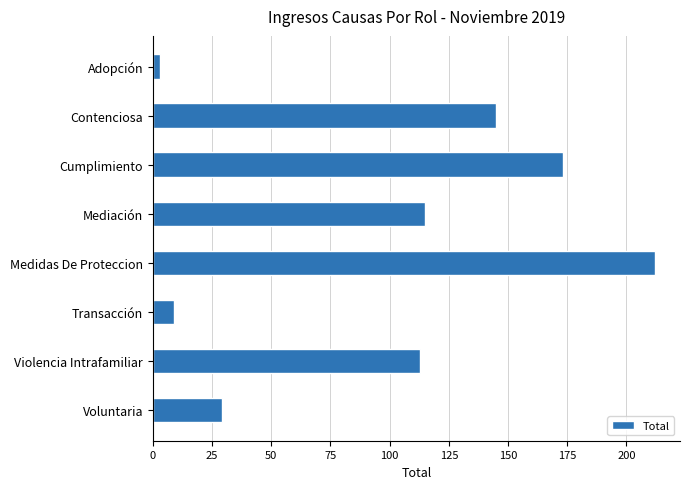

Rank the categories by value from lowest to highest.

Adopción, Transacción, Voluntaria, Violencia Intrafamiliar, Mediación, Contenciosa, Cumplimiento, Medidas De Proteccion